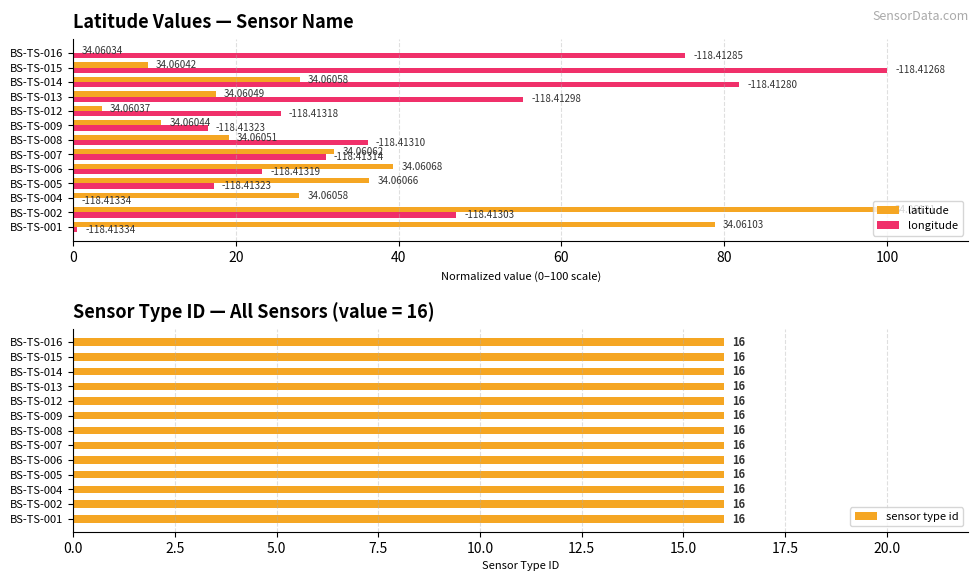

Between 60 and 80, which series saw the biggest shift?

longitude